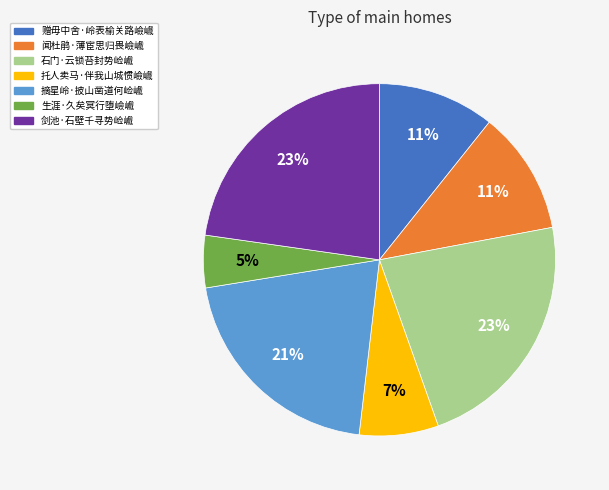

Is there any slice that represents more than half of the pie?

No